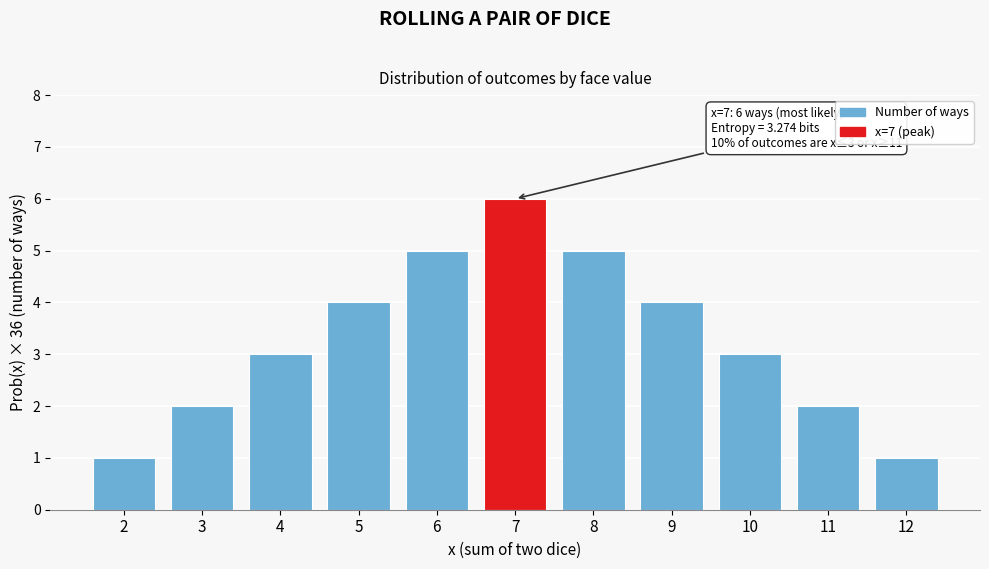

Reading left to right, transcribe all the data shown in this chart.

2=1	3=2	4=3	5=4	6=5	7=6	8=5	9=4	10=3	11=2	12=1